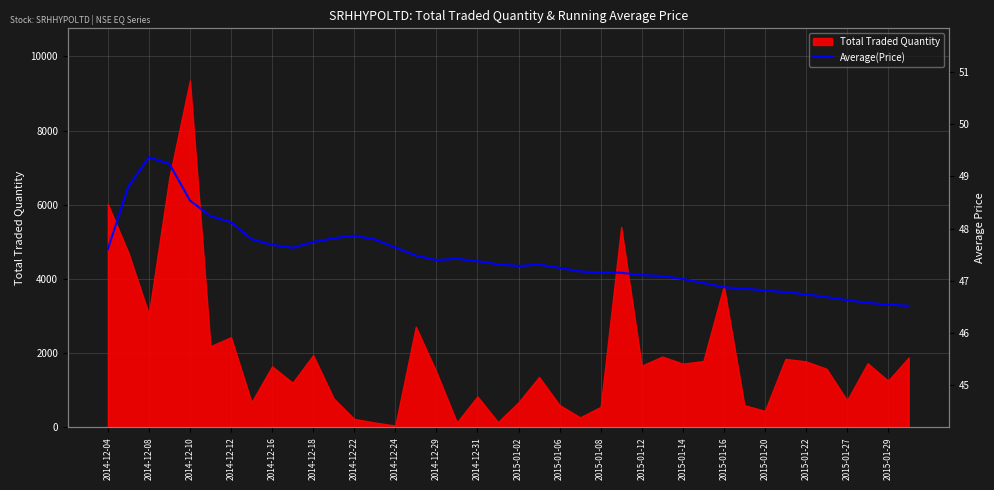

The value of Total Traded Quantity at 2015-01-27 is 730. True or false?

True